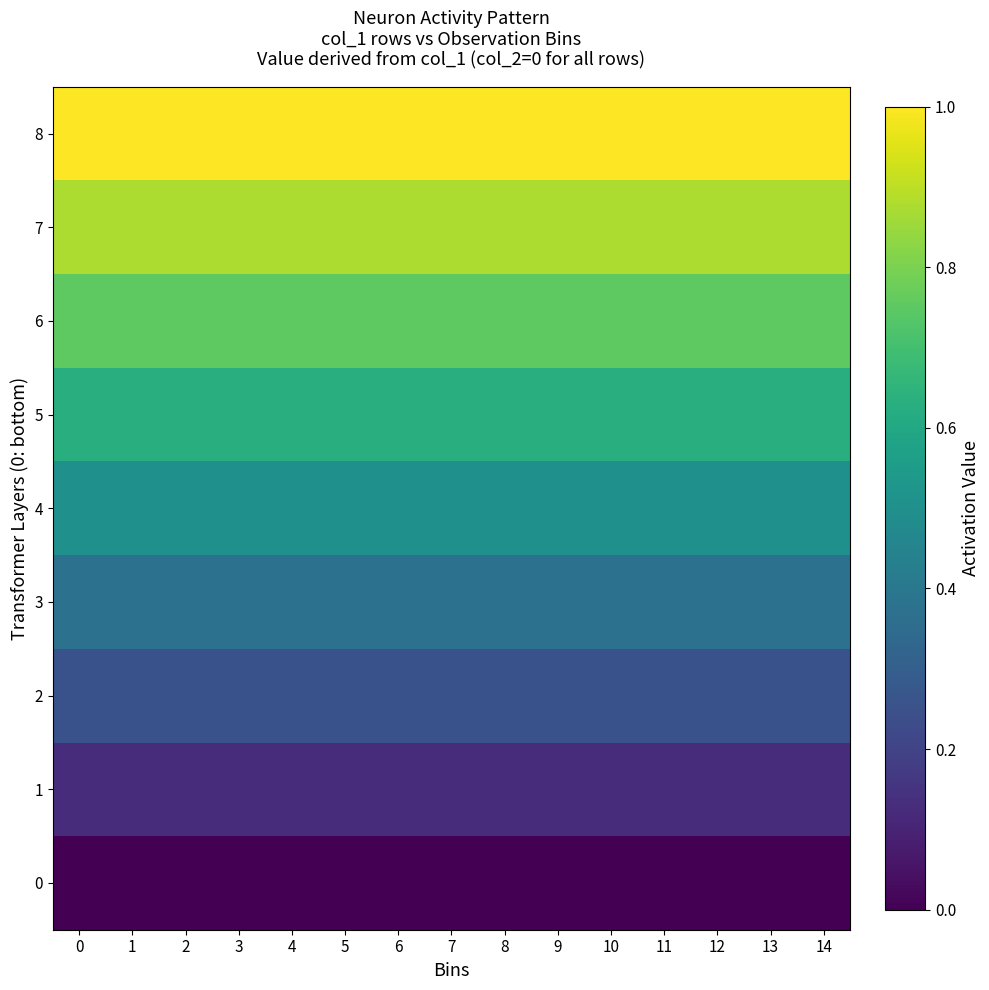

What is the total value across all series at 8?

4.5